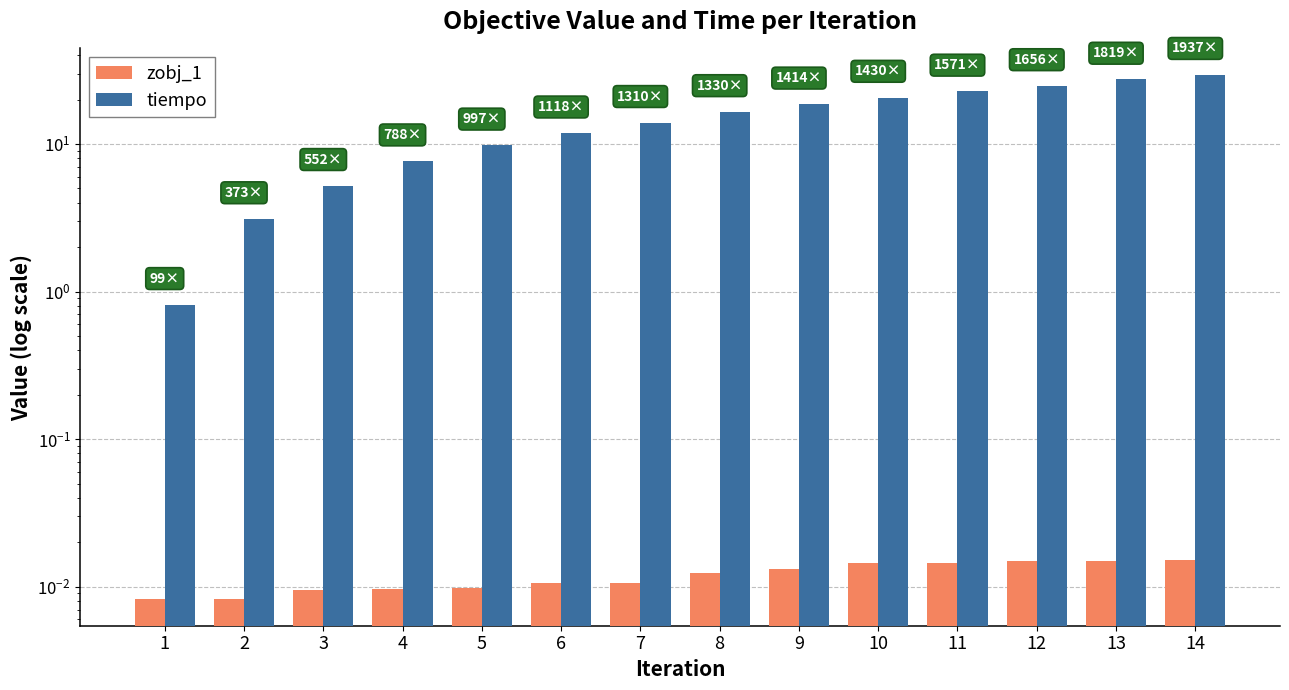

At how many categories does at least one series exceed 18?

6